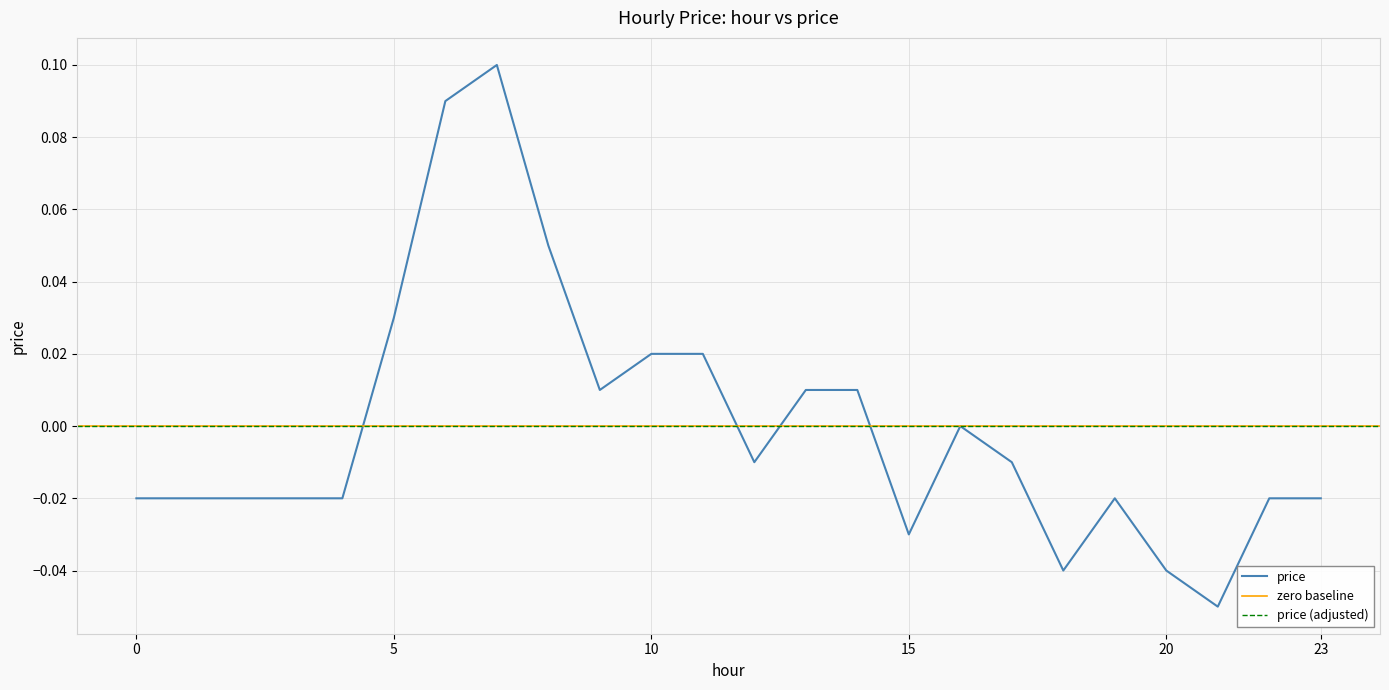

True or false: there are more than 1 points higher than both neighbors.

True